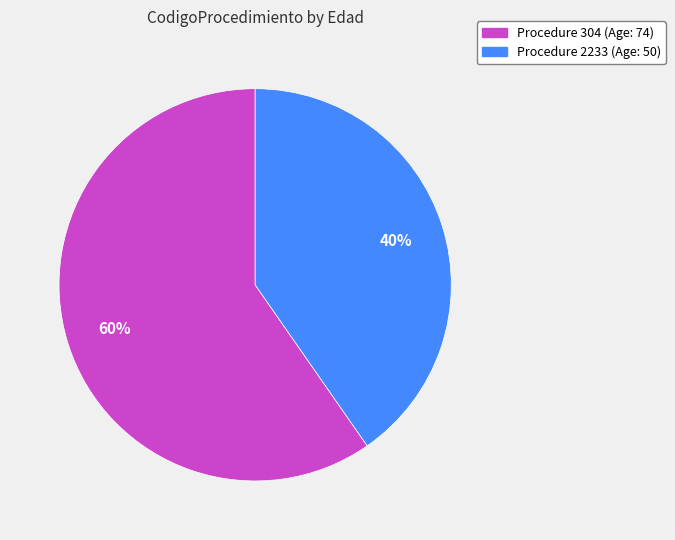

How many segments does this pie chart have?

2